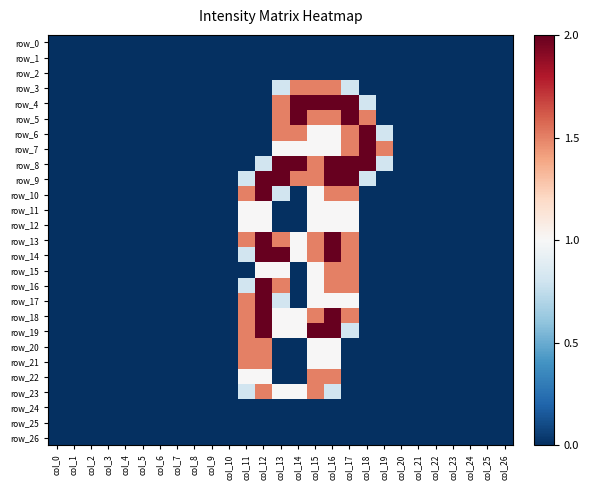

Rank the series at col_5 from highest to lowest value.

row_0, row_1, row_2, row_3, row_4, row_5, row_6, row_7, row_8, row_9, row_10, row_11, row_12, row_13, row_14, row_15, row_16, row_17, row_18, row_19, row_20, row_21, row_22, row_23, row_24, row_25, row_26